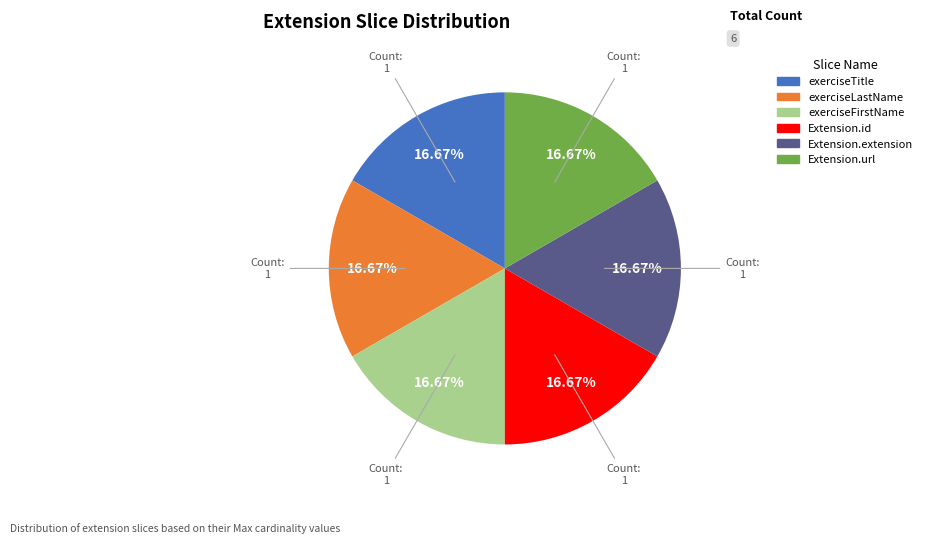

To the nearest percent, what is the difference between the largest and smallest slice percentages?

0%